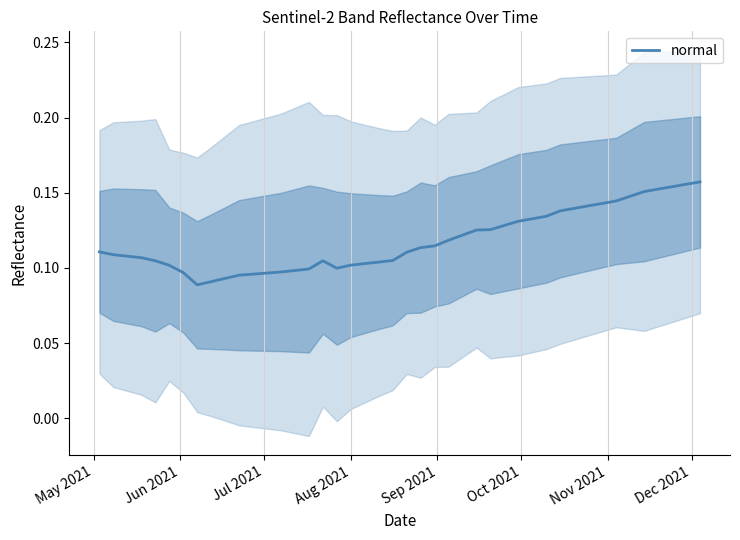

What is the smallest value displayed?

0.1